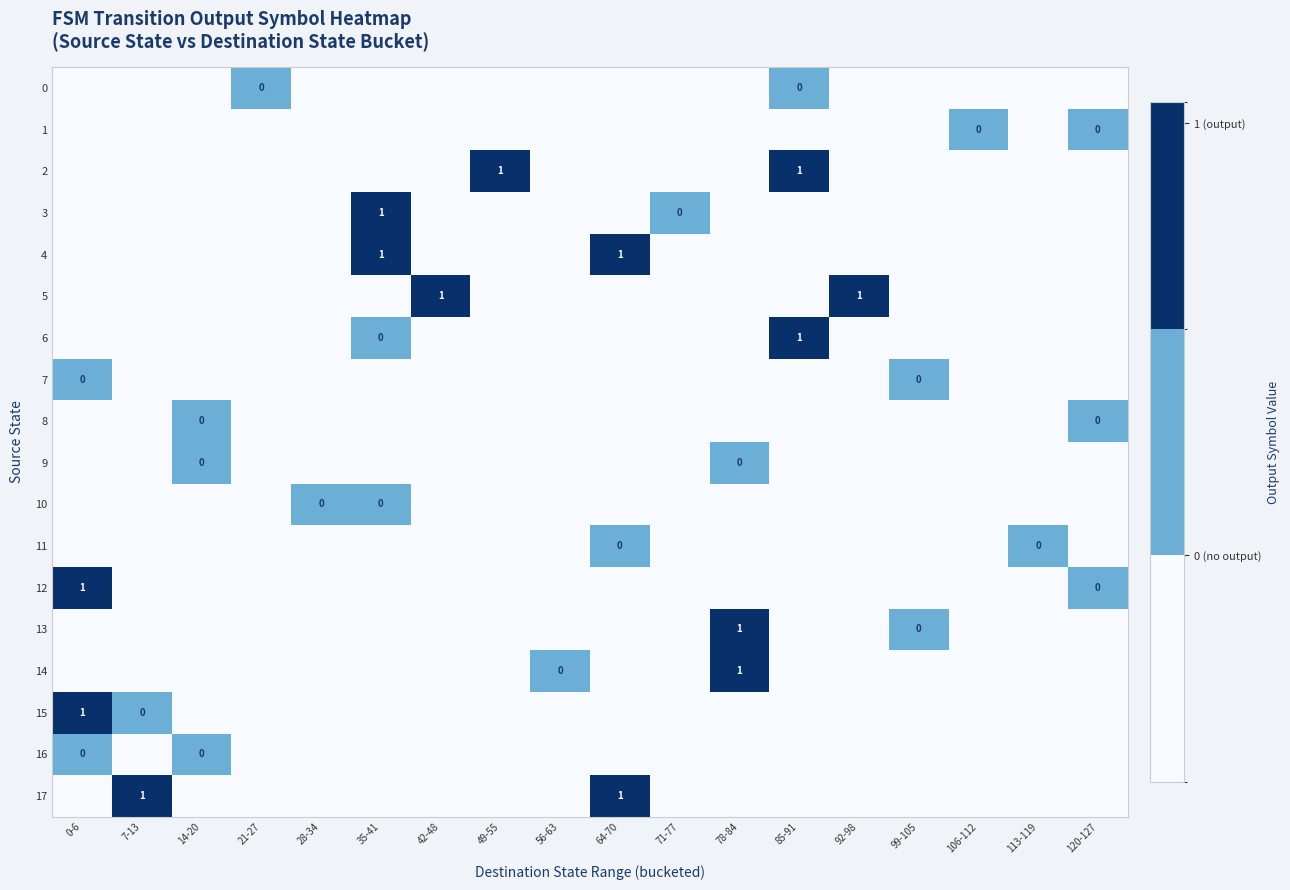

The 4 series shows -0.0 at 113-119. True or false?

False